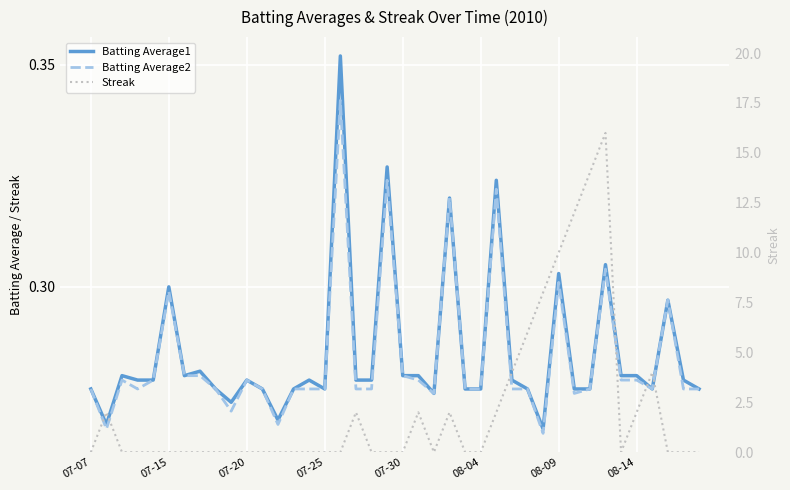

What is the average value of the Streak series?

2.1